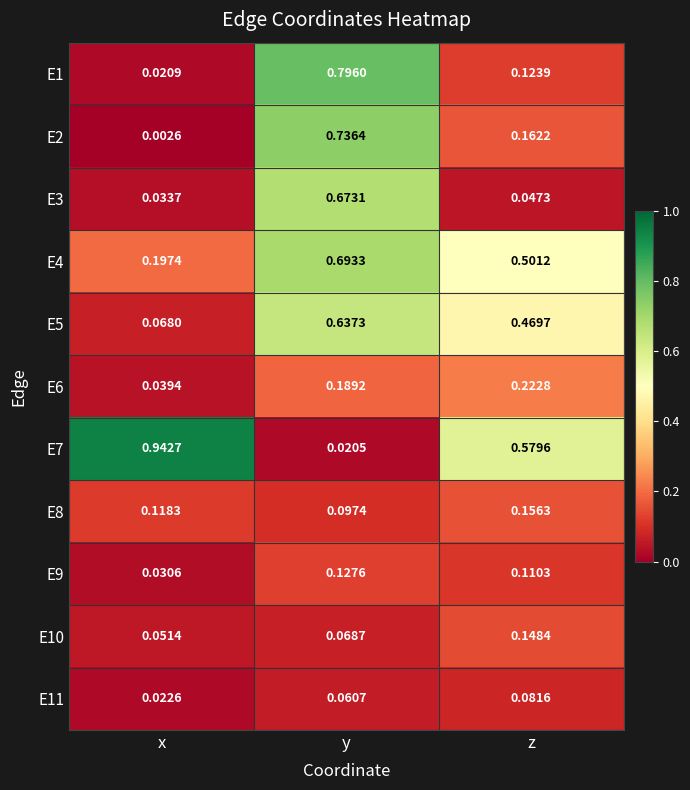

Rank the categories by E2 value from lowest to highest.

x, z, y